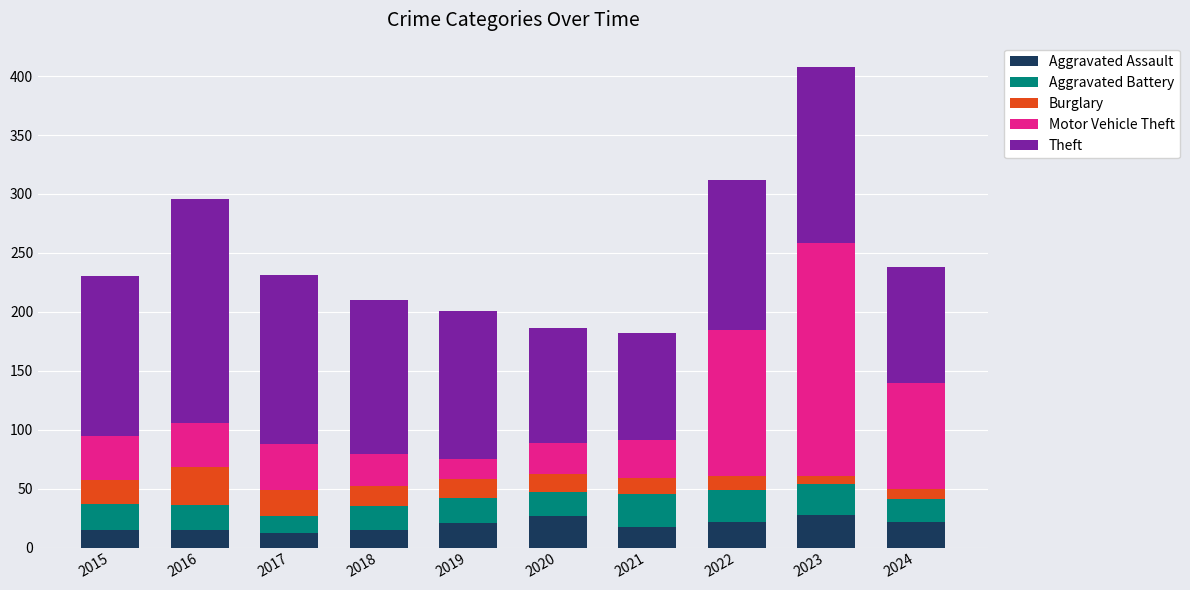

What is the maximum value for Aggravated Assault?

28